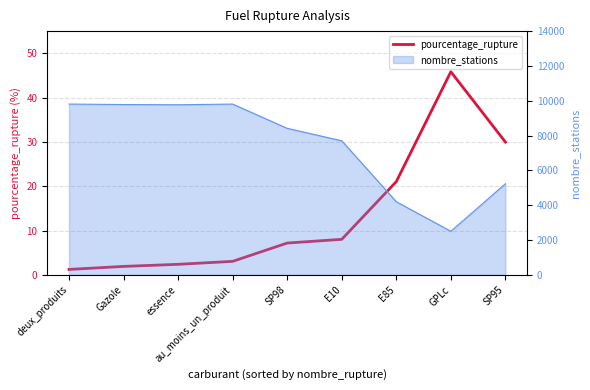

Which category has the highest value across all series?

GPLc